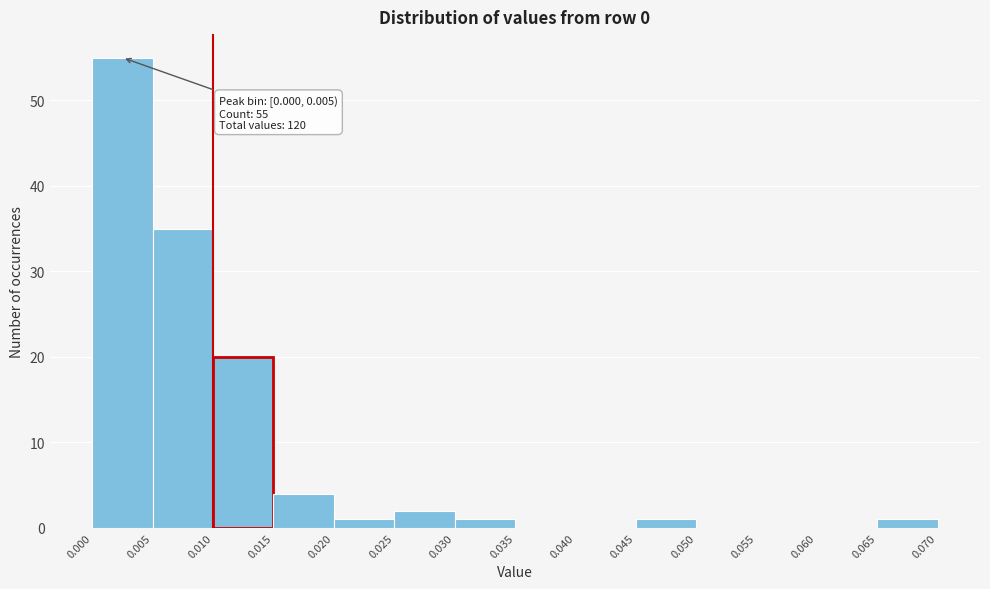

Which range on the x-axis has the tallest bar?

0.000 to 0.005